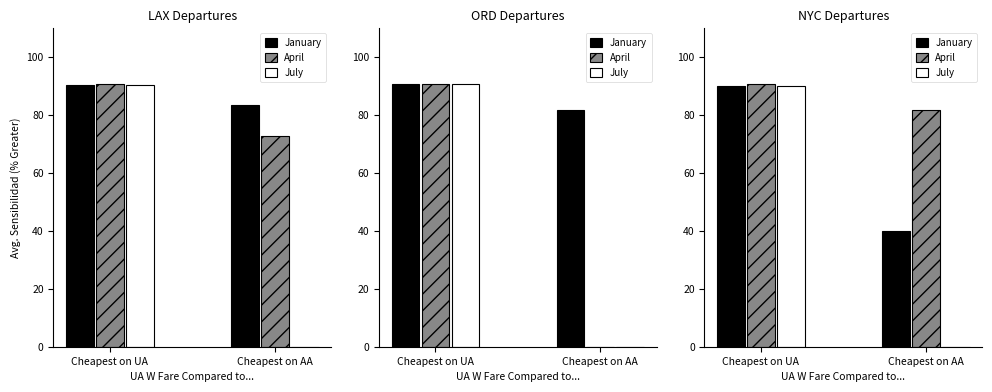

What is the difference between the maximum and minimum values in the January series?

50.0